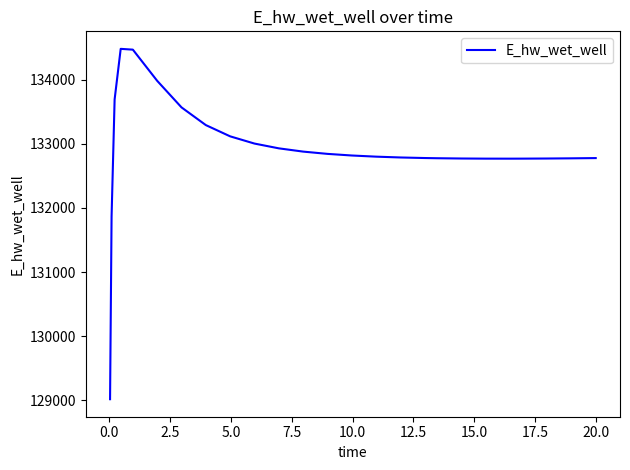

What is the smallest value displayed?

129015.9